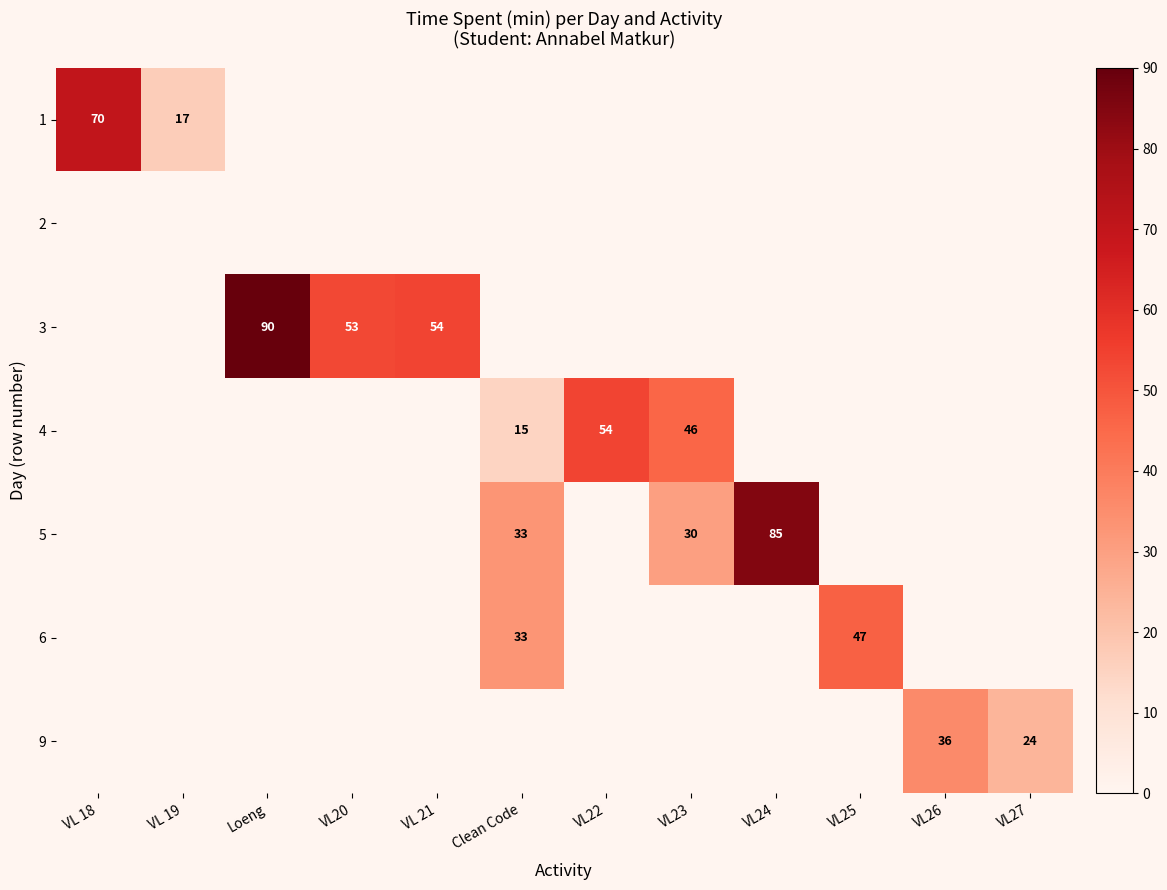

At how many categories does at least one series exceed 14?

12